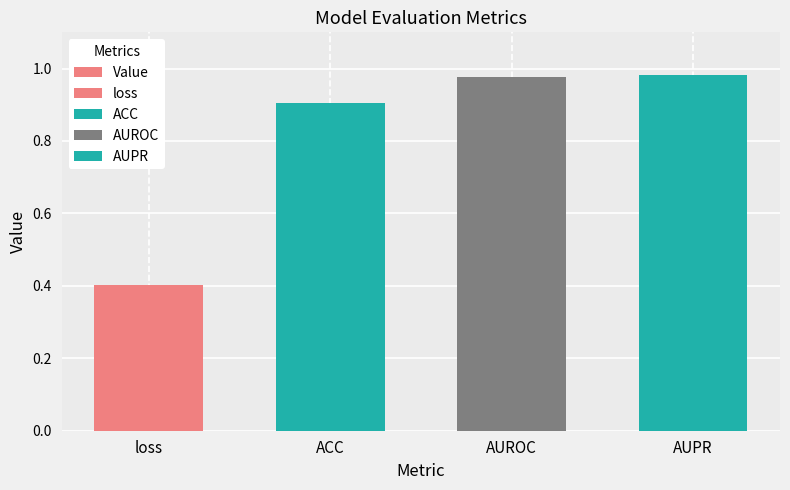

Which category has the highest value across all series?

AUPR